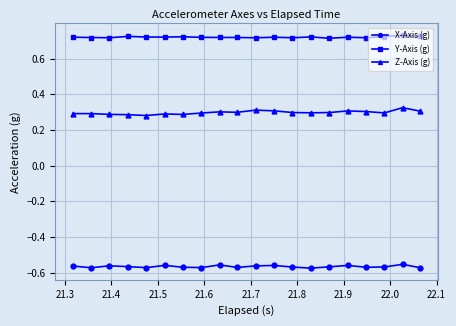

In X-Axis (g), how many points are lower than both neighbors (excluding endpoints)?

6